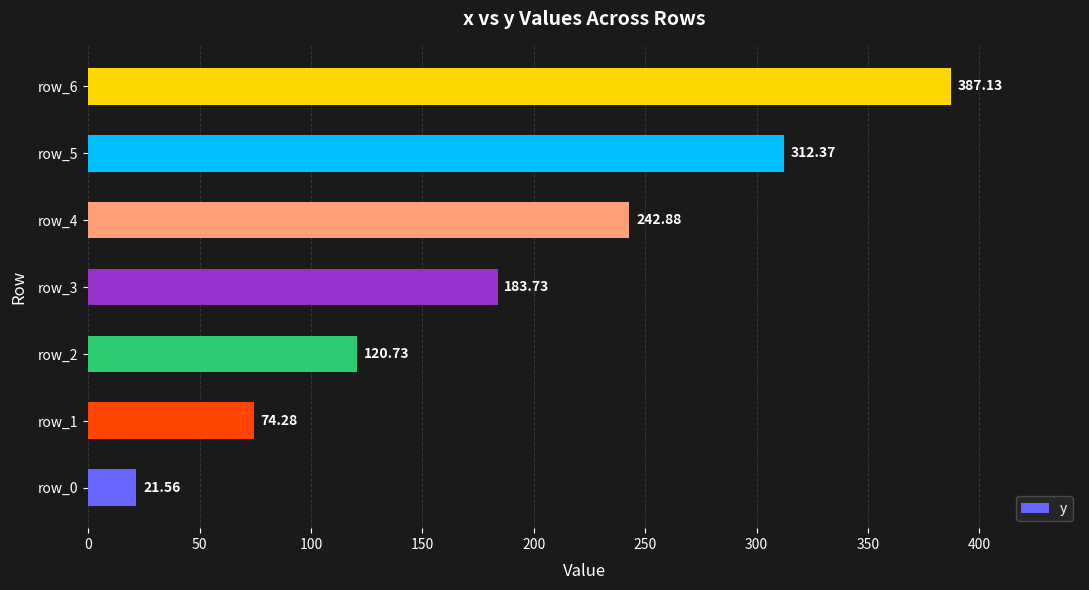

What is the change in value from row_0 to row_4?

+221.3